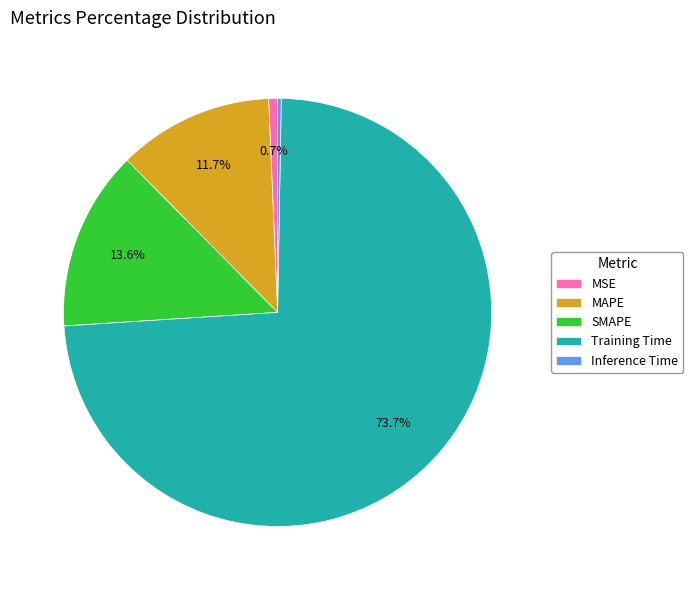

Which slice represents more than half of the pie?

Training Time